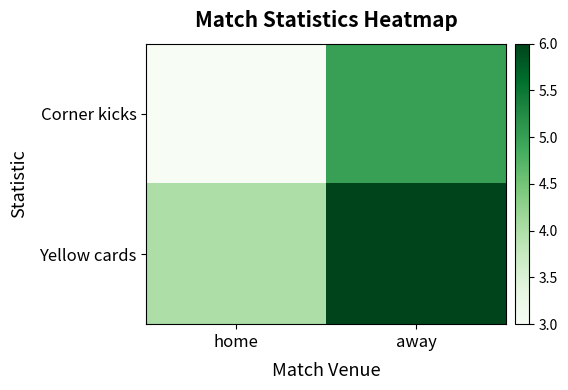

At which category does the chart reach its minimum across all series?

home